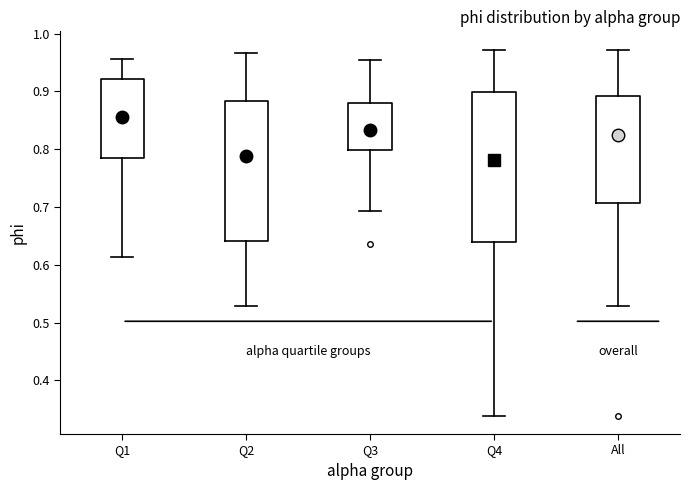

Where is the upper edge of the box for Q3 on the y-axis? The values are not printed on the chart, so give them approximately, as read against the axis.

0.88